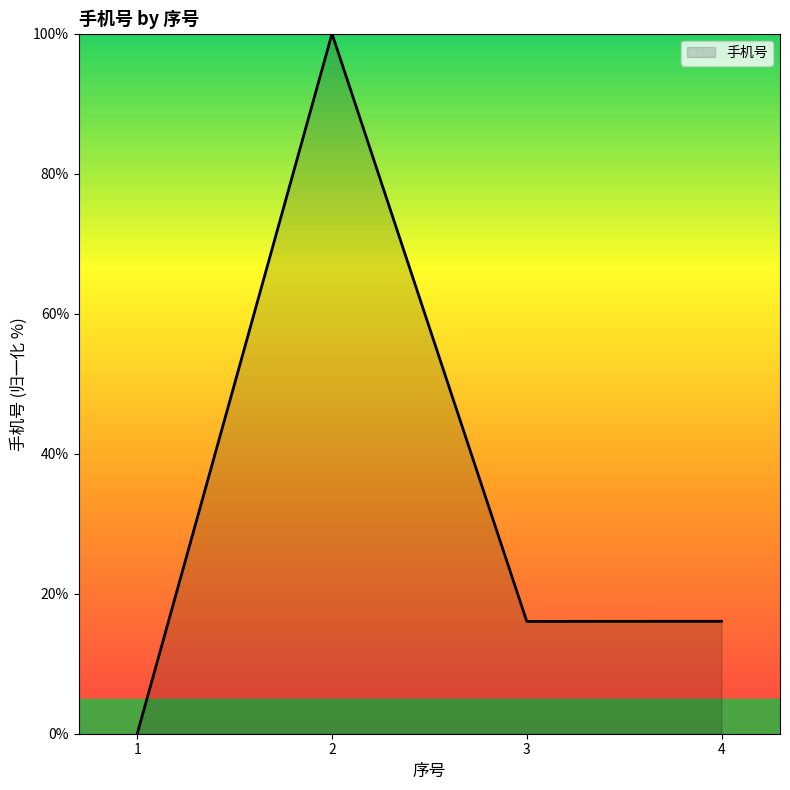

How many lines are shown in the chart?

1